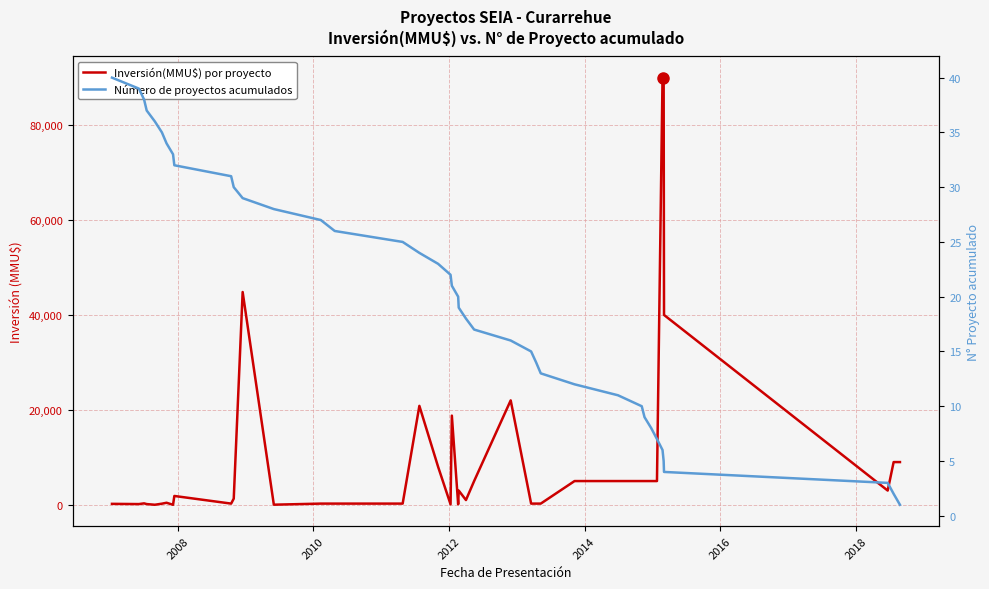

Is the value of Inversión(MMU$) por proyecto at 31 greater than the value of Número de proyectos acumulados at 28?

Yes